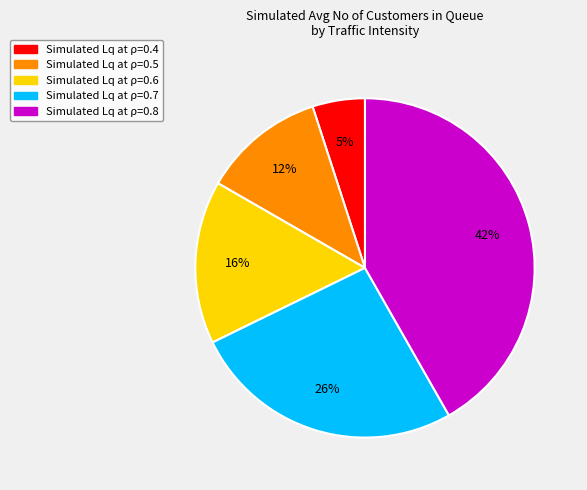

To the nearest percent, what is the average slice percentage?

20%